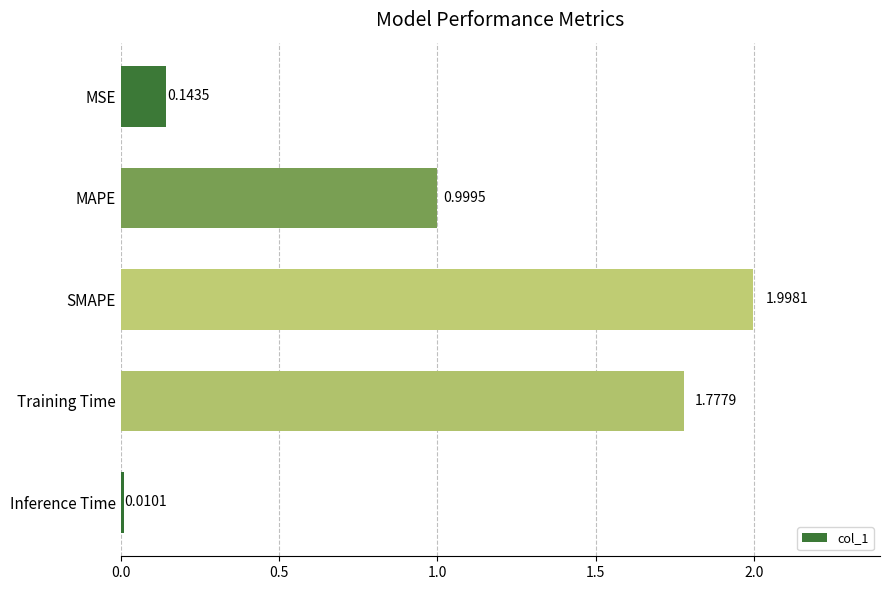

Are the bars horizontal?

Yes